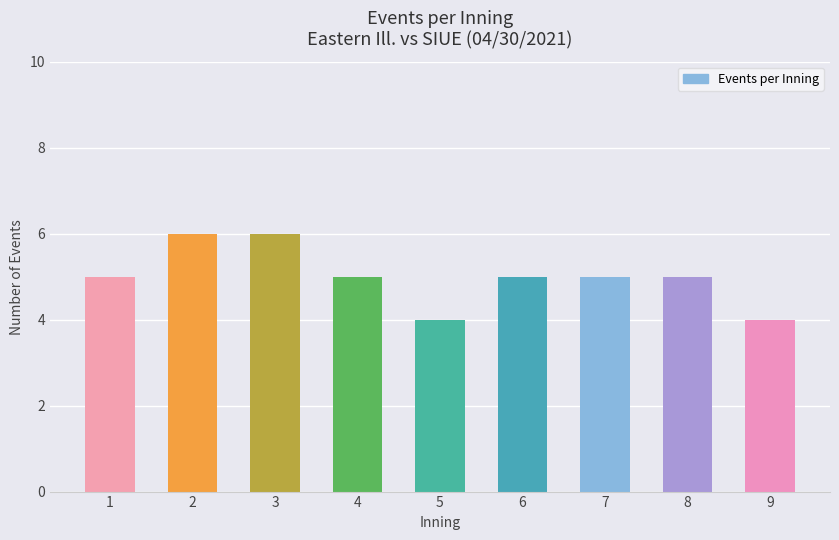

Reading left to right, extract all data points from this chart.

5	6	6	5	4	5	5	5	4